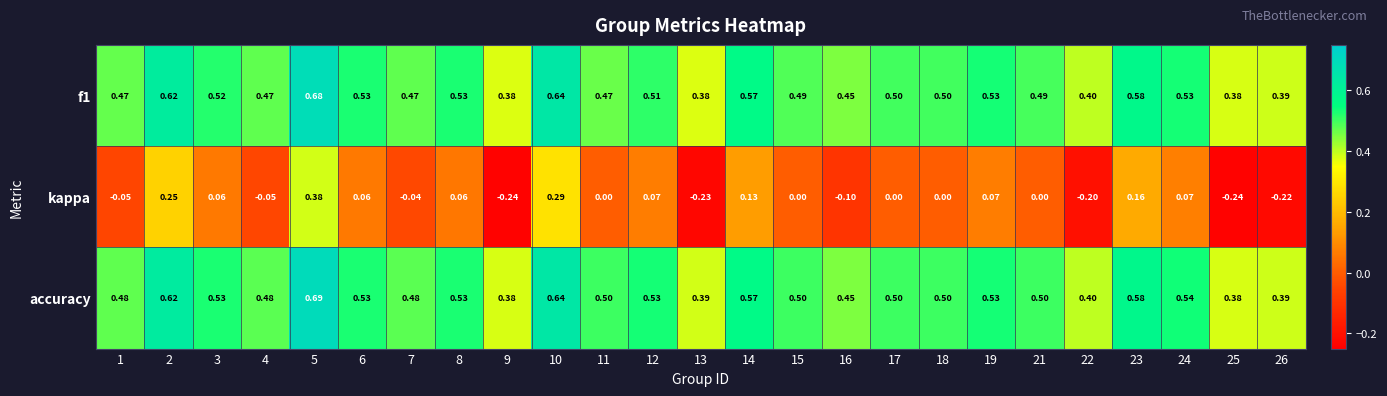

At which category is the sum across all series the highest?

5